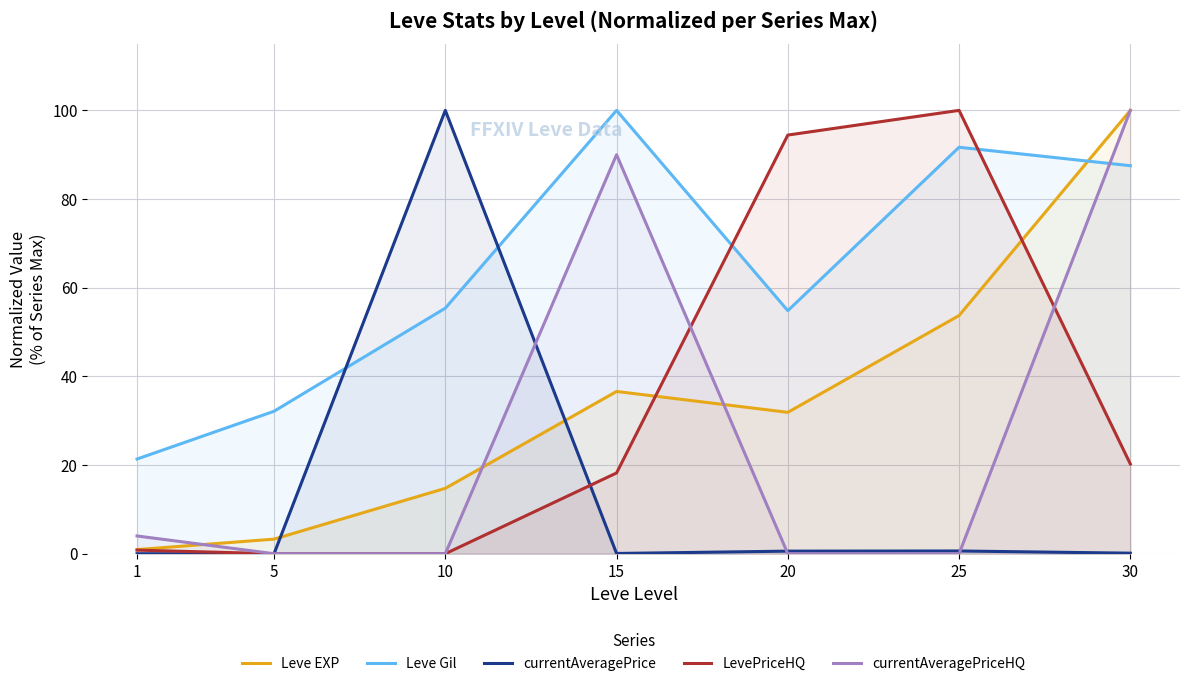

What is the difference between the second highest and minimum values in the Leve EXP series?

52.8